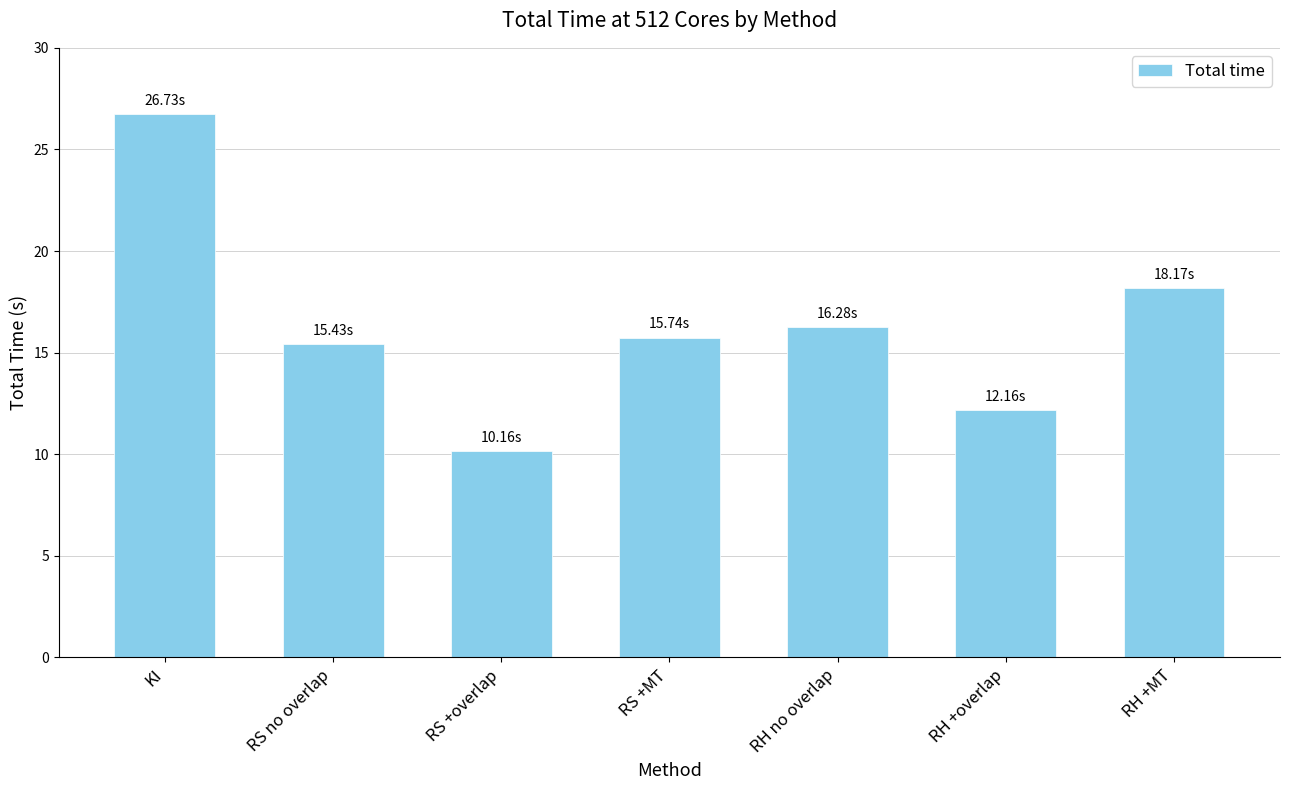

What is the maximum value shown in the chart?

26.7